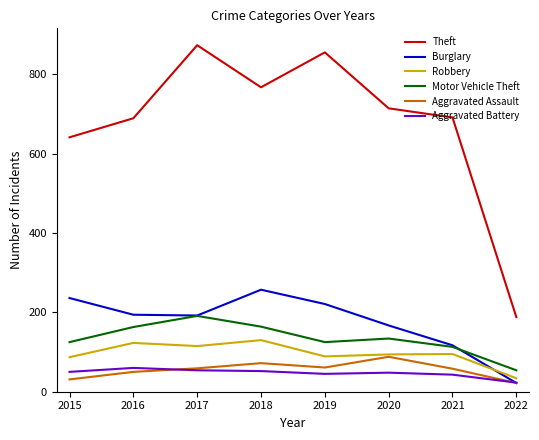

True or false: Aggravated Assault and Motor Vehicle Theft cross at least once.

False